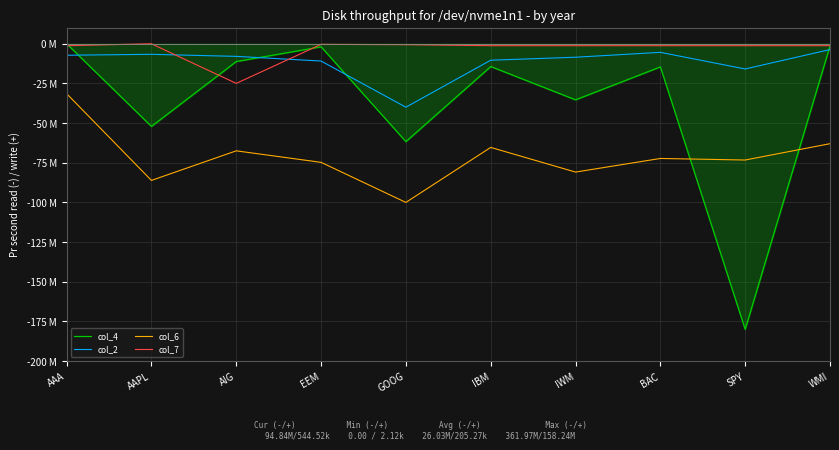

Reading left to right, list all the values displayed in this chart.

col_4: -0.0	-52.1	-11.2	-2.0	-61.7	-14.4	-35.4	-14.6	-180.0	-1.5
col_2: -7.3	-6.7	-8.0	-10.9	-40.0	-10.4	-8.5	-5.4	-15.9	-3.7
col_6: -31.5	-86.1	-67.5	-74.8	-100.0	-65.3	-80.9	-72.3	-73.3	-63.0
col_7: -1.2	-0.0	-25.0	-0.4	-0.6	-1.2	-1.2	-1.2	-1.2	-1.2